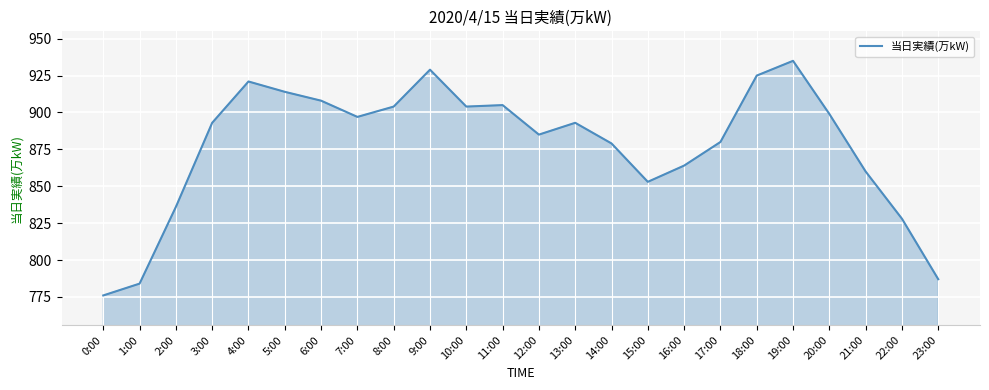

What position from the right is 14:00?

10